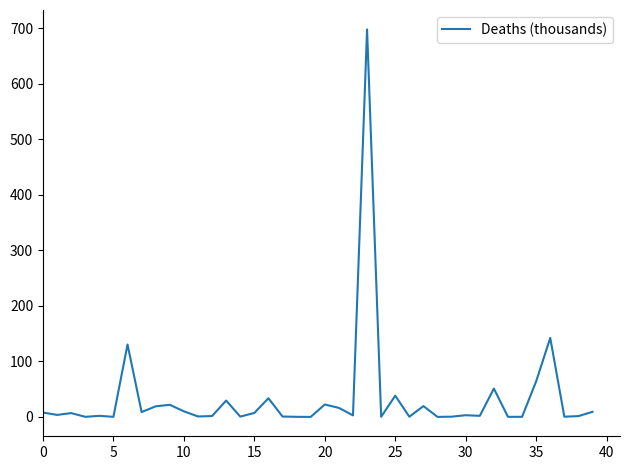

What is the maximum value shown in the chart?

697.9